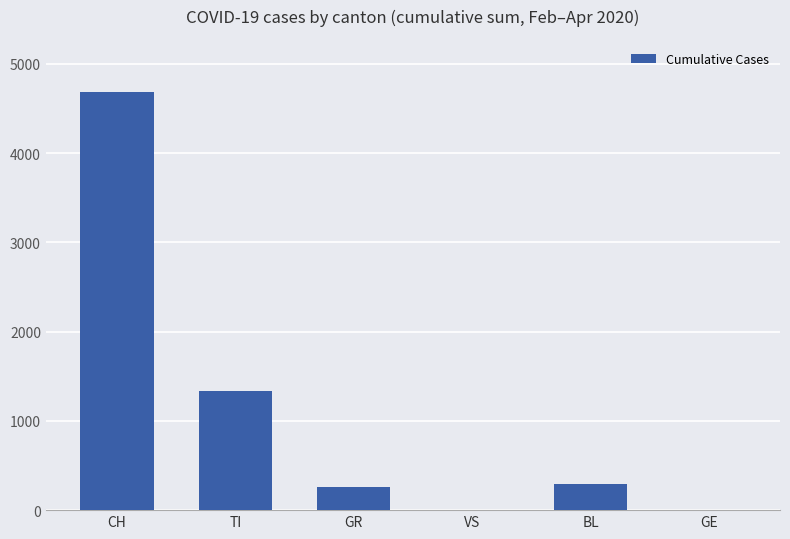

What is the sum of all values?

6574